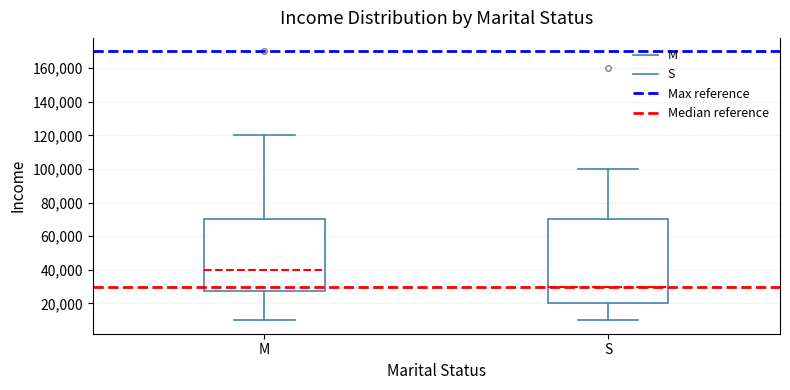

Comparing the boxes themselves (not the whiskers), which one is the tallest?

S